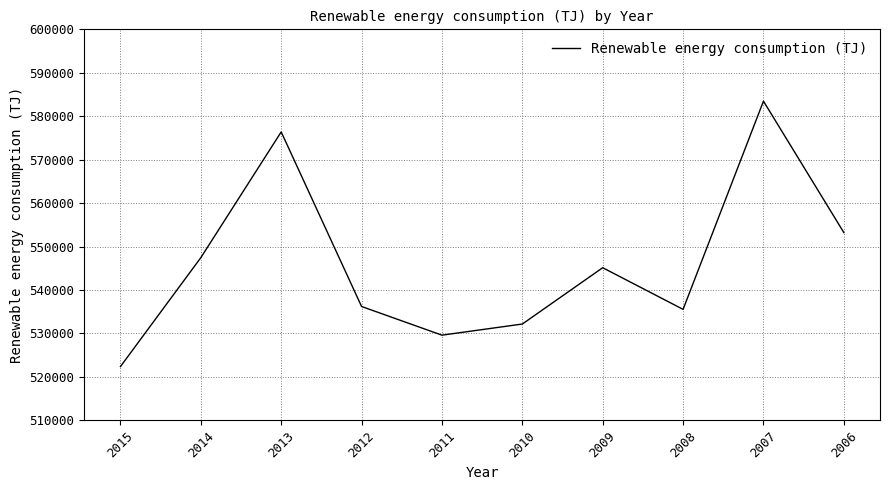

Where is the data nearest to the value 552919?

2006